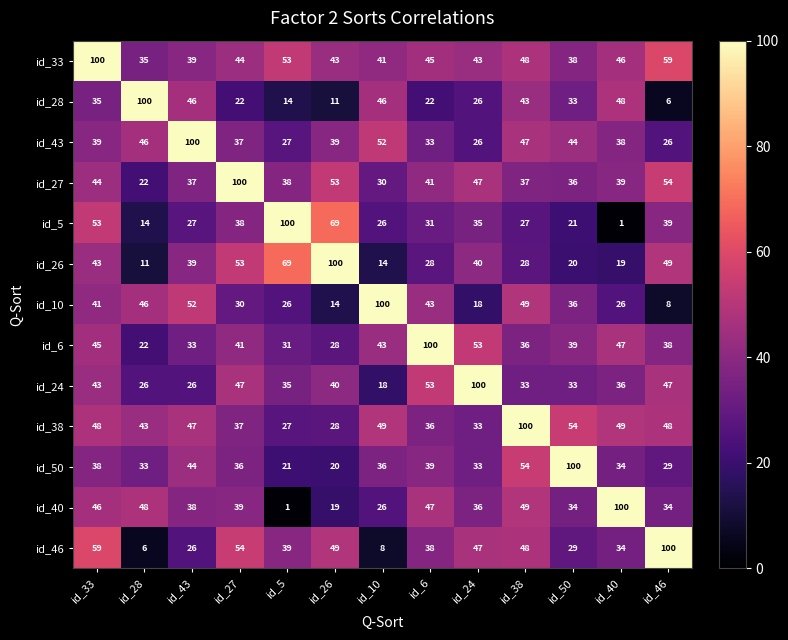

What is the total value across all series at id_26?

513